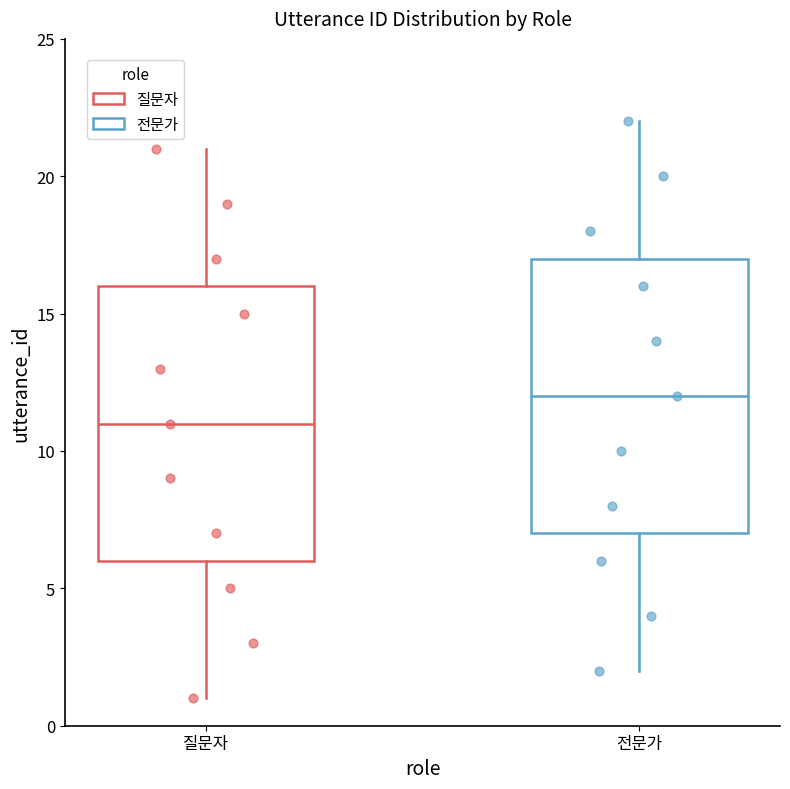

Reading left to right, read every box against the y-axis: the position of its median line, the range the box covers, and the ends of its whiskers. The values are not printed on the chart, so give them approximately, as read against the axis.

질문자: median 11, box 6 to 16, whiskers 1 to 21
전문가: median 12, box 7 to 17, whiskers 2 to 22